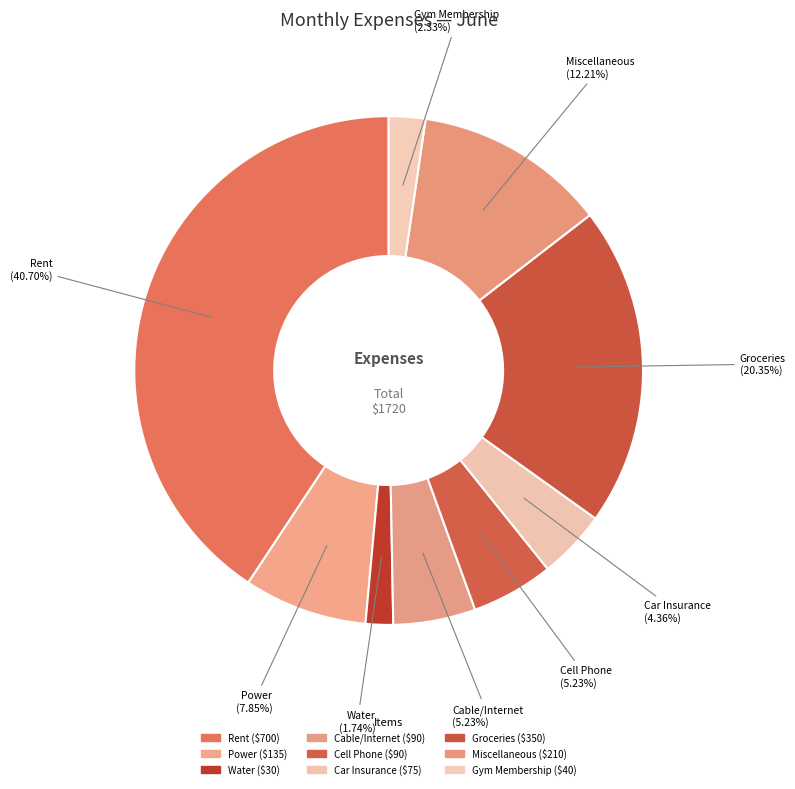

To the nearest percent, what is the average slice percentage?

11%